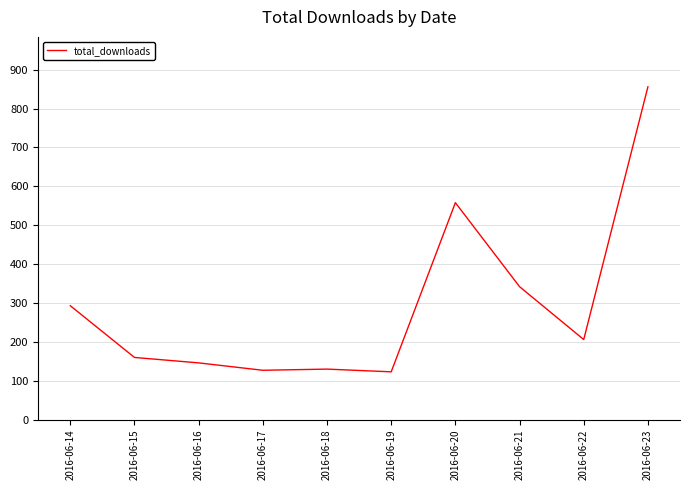

What is the difference between the values at 2016-06-18 and 2016-06-15?

30